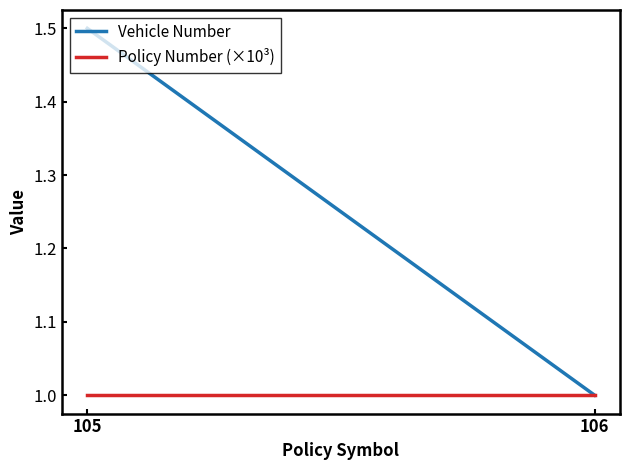

What is the value of the Vehicle Number point at the 1st from the left?

1.5